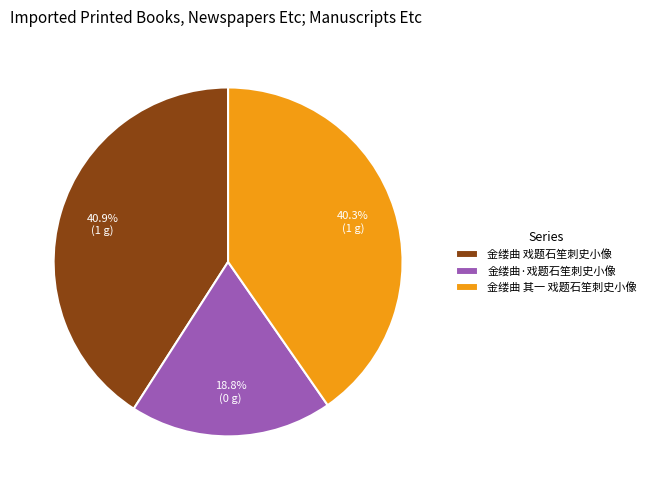

To the nearest percent, what portion does 金缕曲·戏题石笙刺史小像 represent?

19%